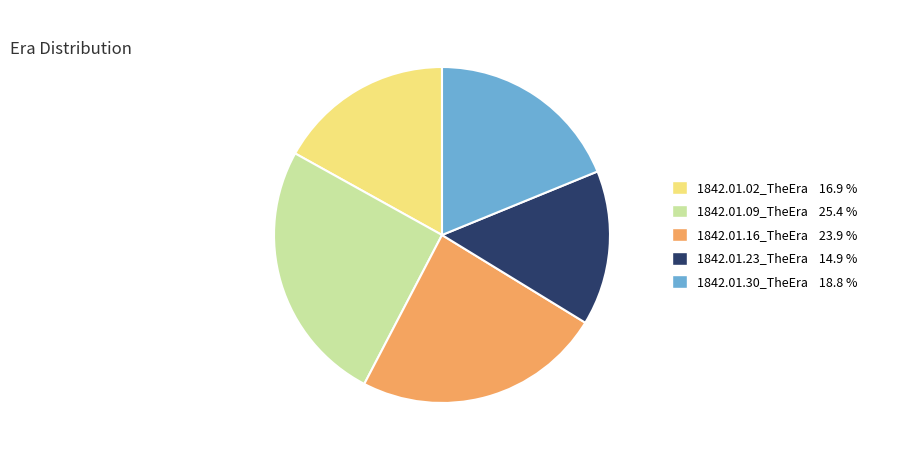

Is there a majority slice in this chart?

No